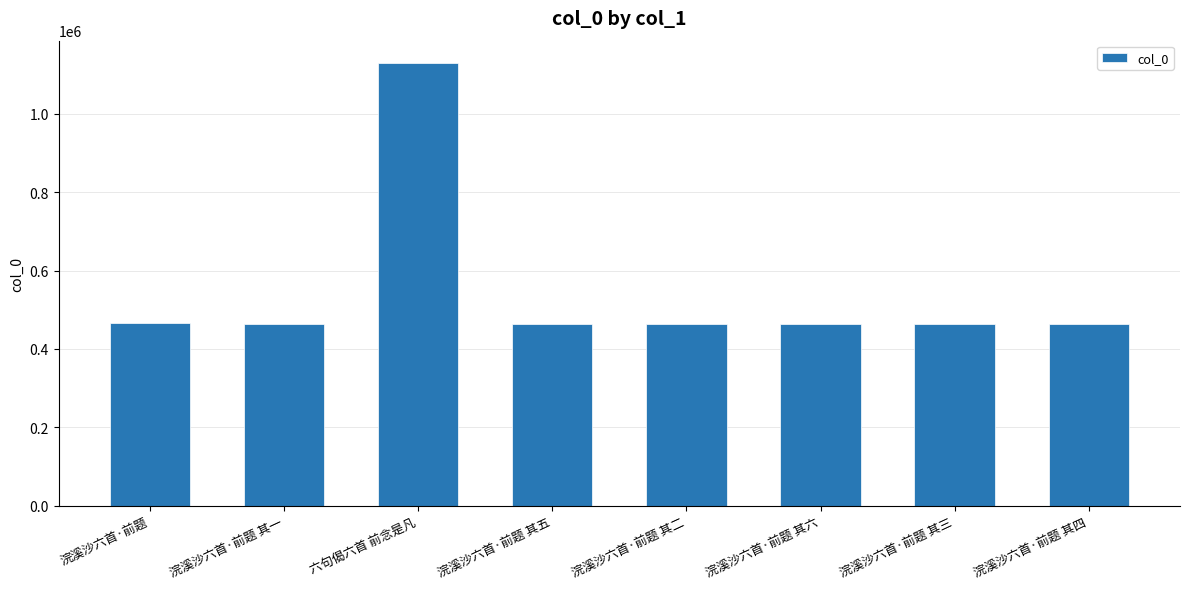

The value at 浣溪沙六首·前题 其三 is 464953. True or false?

True